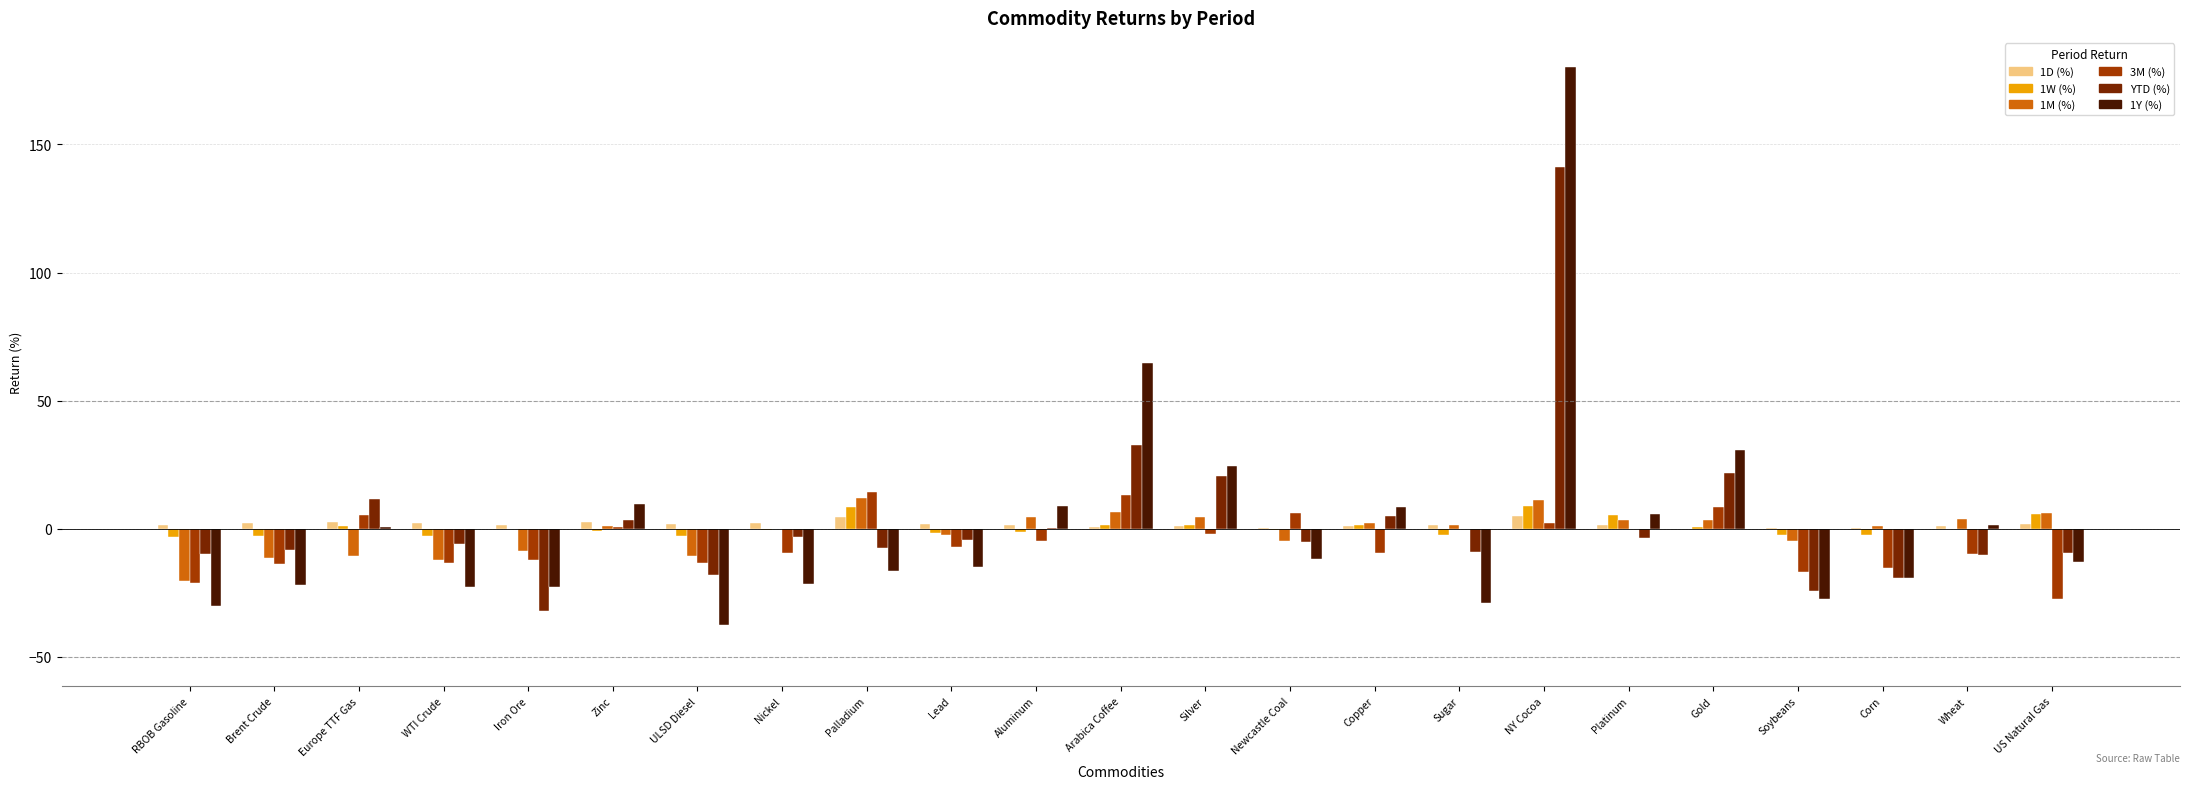

What are all the series names shown in the legend?

1D (%), 1W (%), 1M (%), 3M (%), YTD (%), 1Y (%)